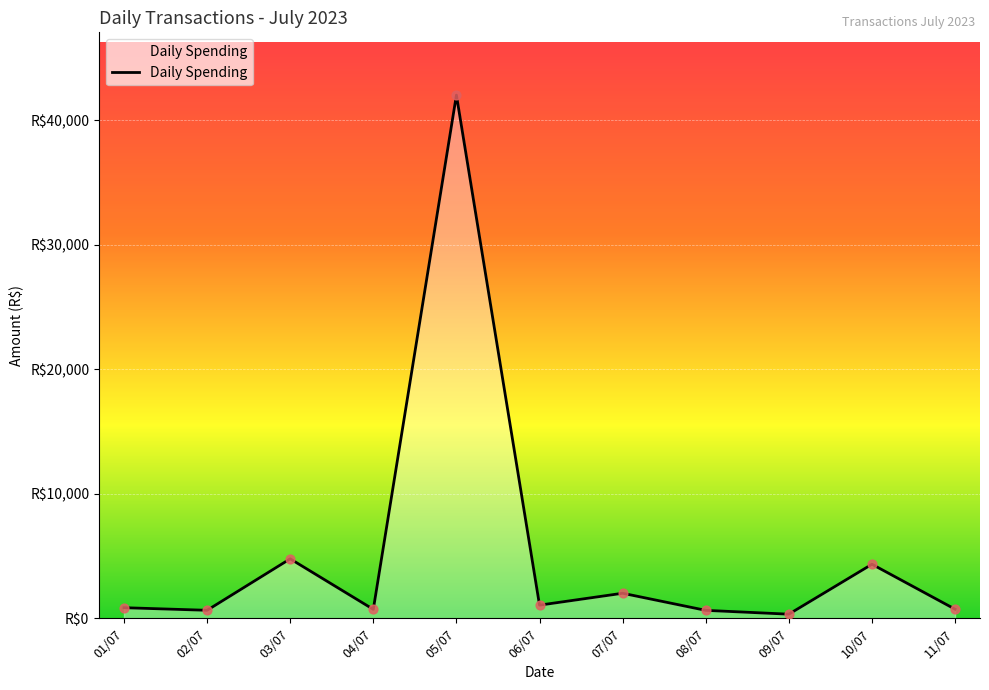

Does the chart have visible grid lines?

Yes